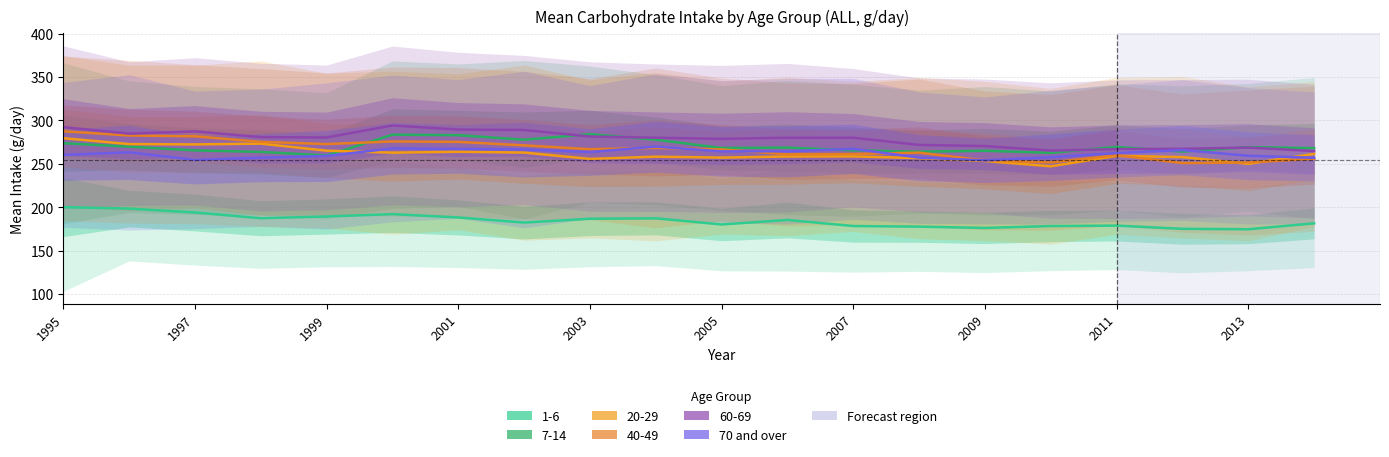

The chart shows a value of 393.7 at 1997. True or false?

False